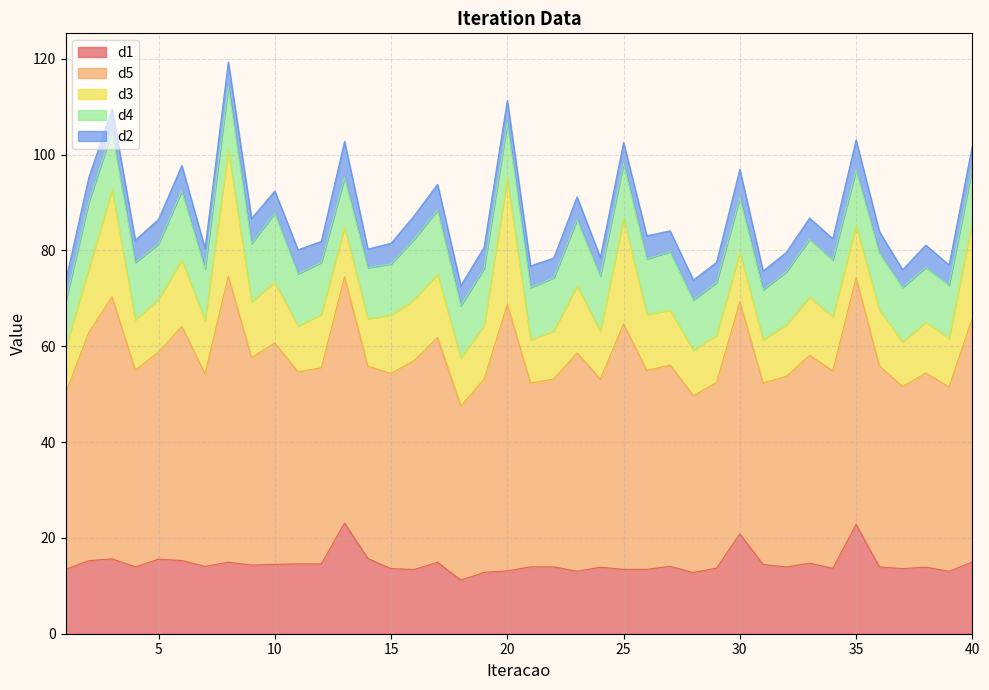

Does the chart display data point markers on the line(s)?

No